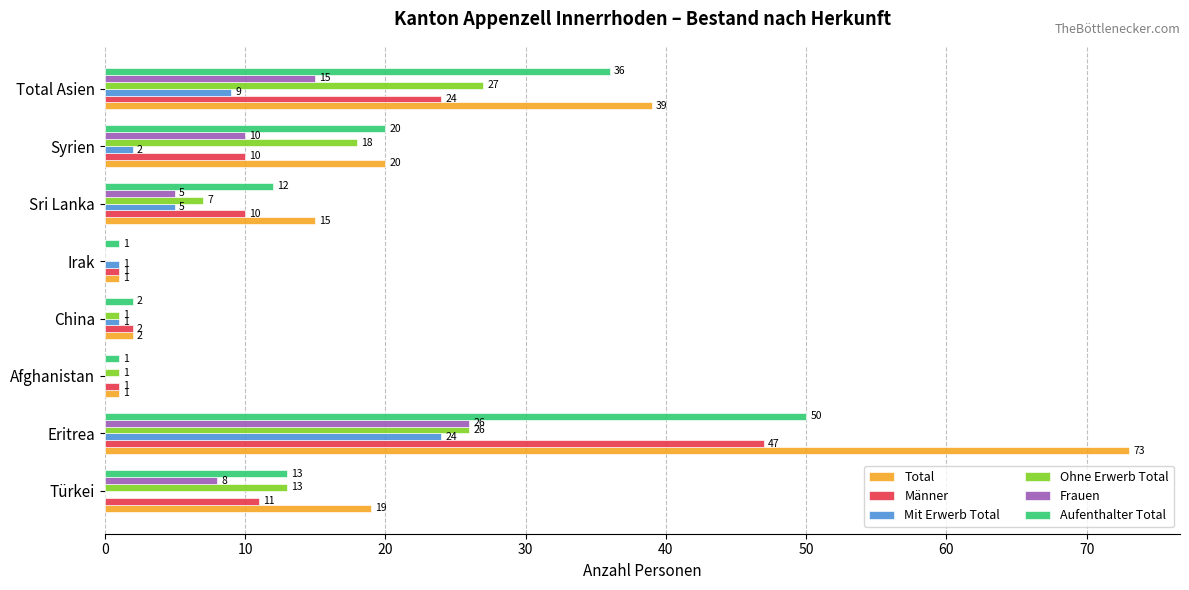

Which series has the largest range (max minus min)?

Total